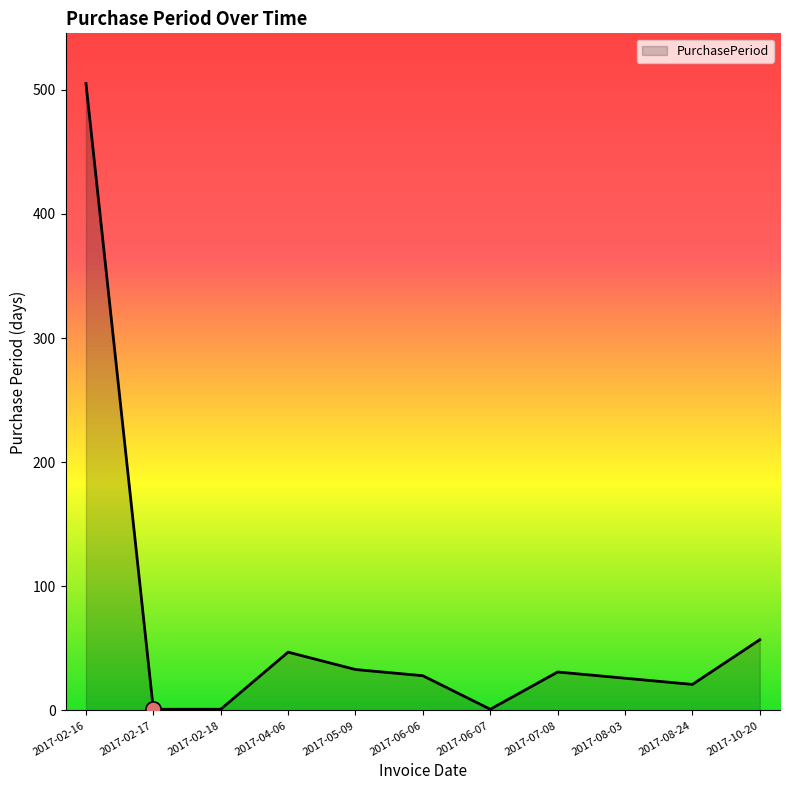

What is the change in value from 2017-02-18 to 2017-08-03?

+25